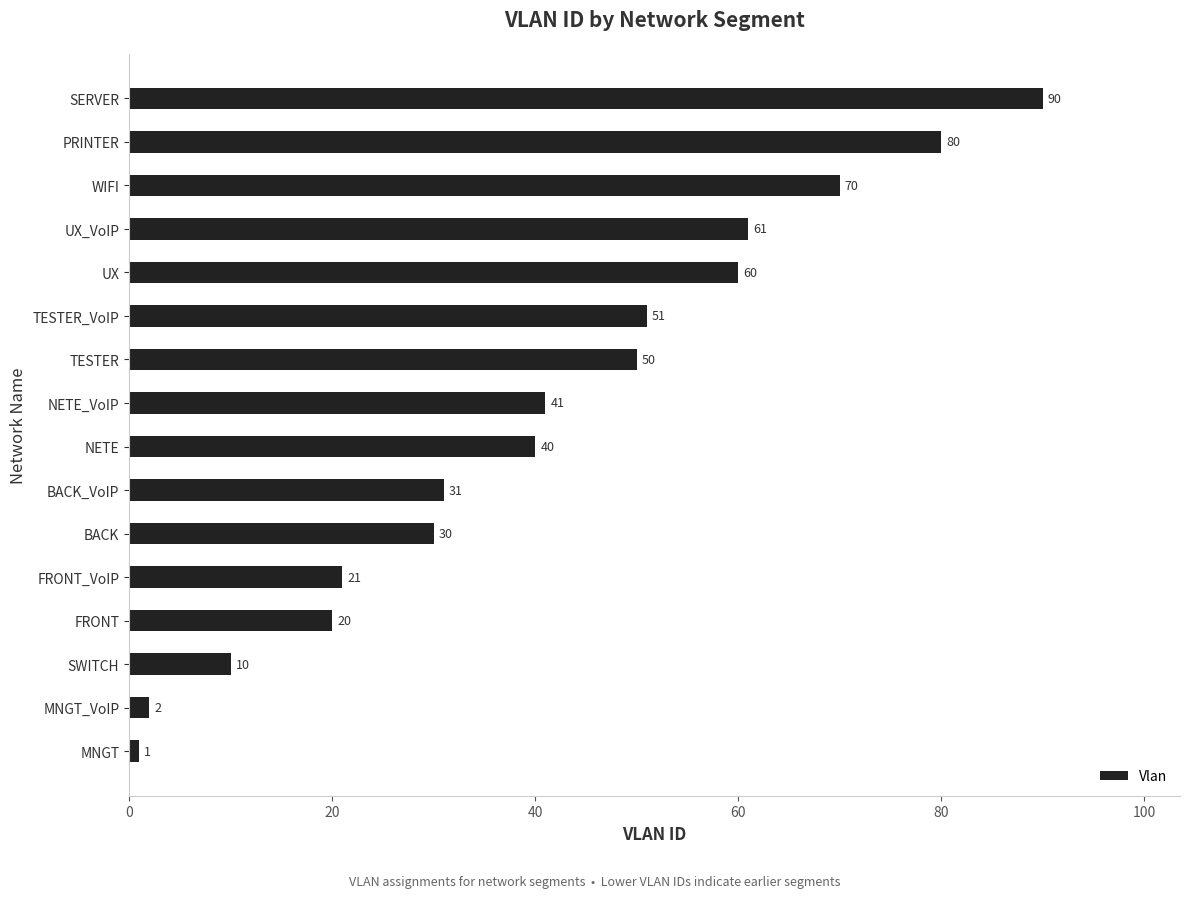

List the labels in order of value, largest first.

SERVER, PRINTER, WIFI, UX_VoIP, UX, TESTER_VoIP, TESTER, NETE_VoIP, NETE, BACK_VoIP, BACK, FRONT_VoIP, FRONT, SWITCH, MNGT_VoIP, MNGT